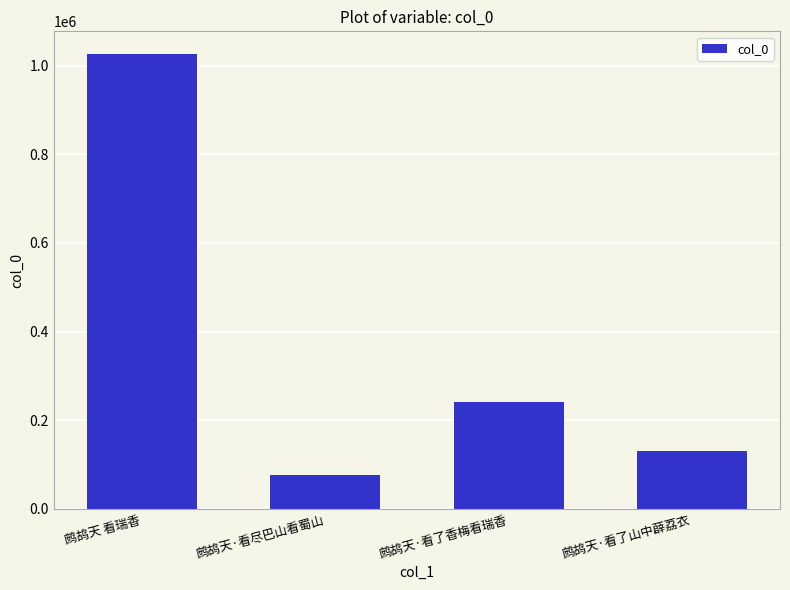

Rank the categories by value from highest to lowest.

鹧鸪天 看瑞香, 鹧鸪天·看了香梅看瑞香, 鹧鸪天·看了山中薜荔衣, 鹧鸪天·看尽巴山看蜀山